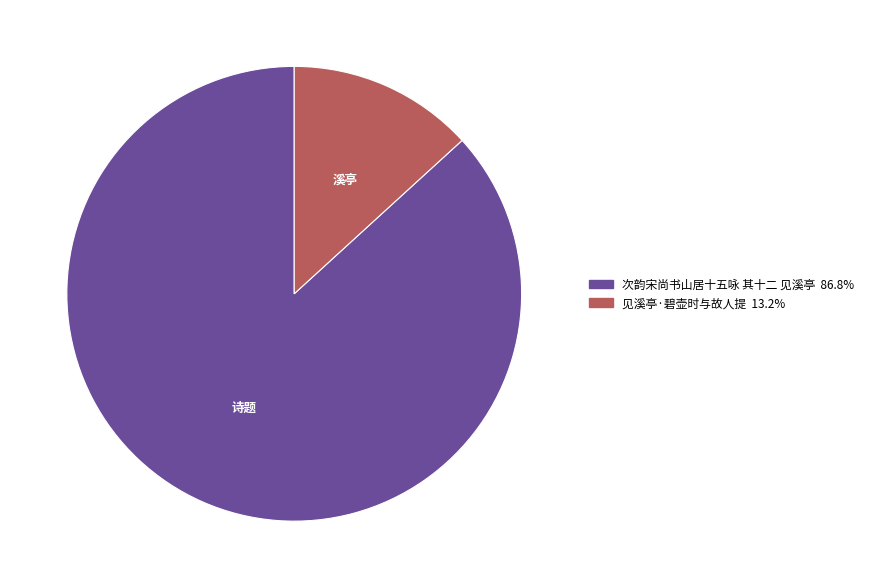

What is the smallest slice in the pie chart?

见溪亭·碧壶时与故人提